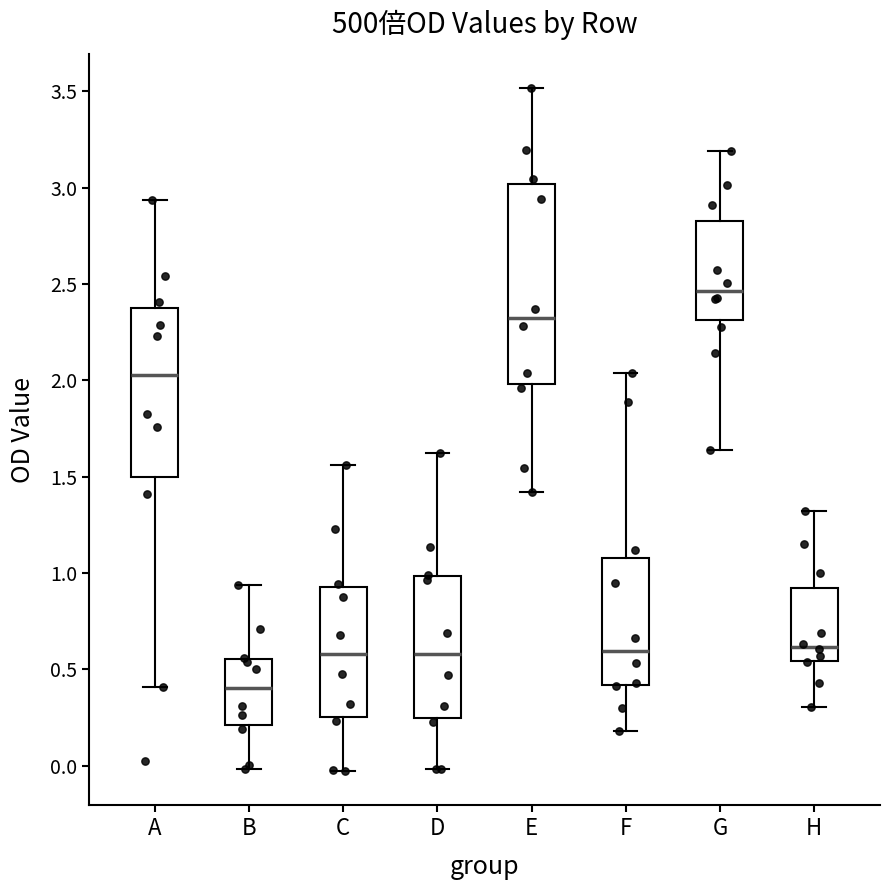

Which box has the highest median line?

G